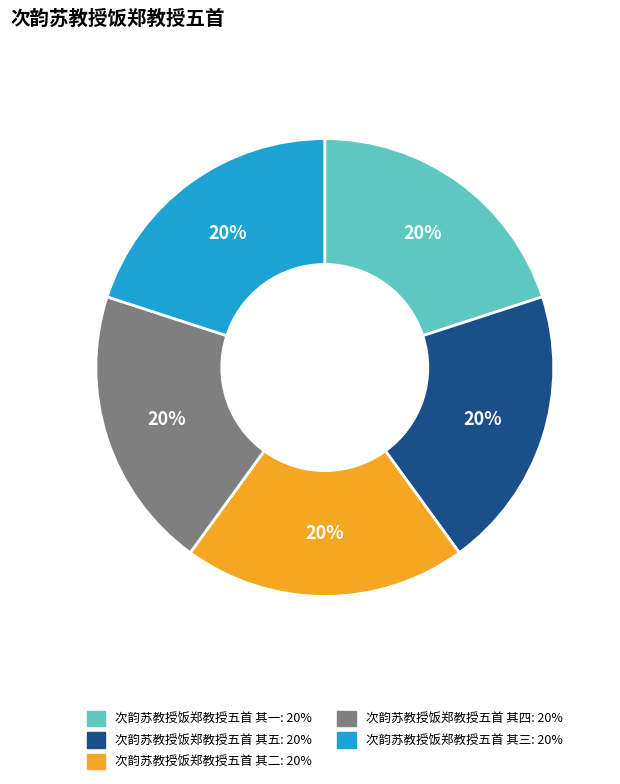

What percentage is the 次韵苏教授饭郑教授五首 其一 slice, to the nearest percent?

20%